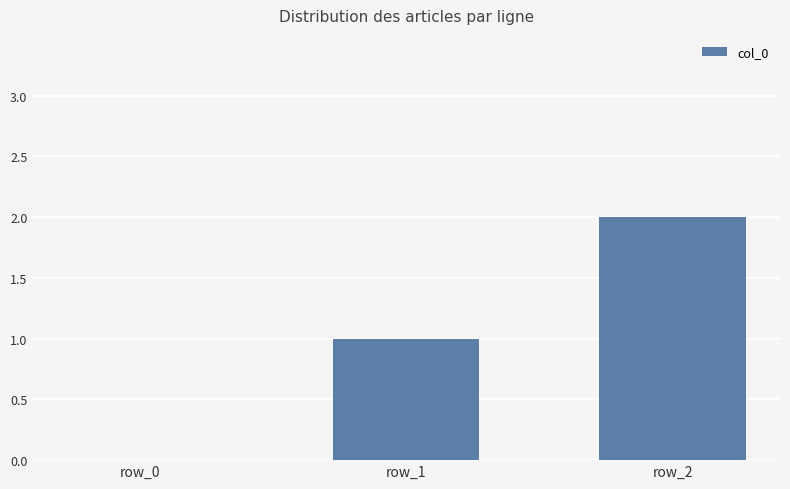

What is the ratio of the value at row_1 to the value at row_2?

0.5